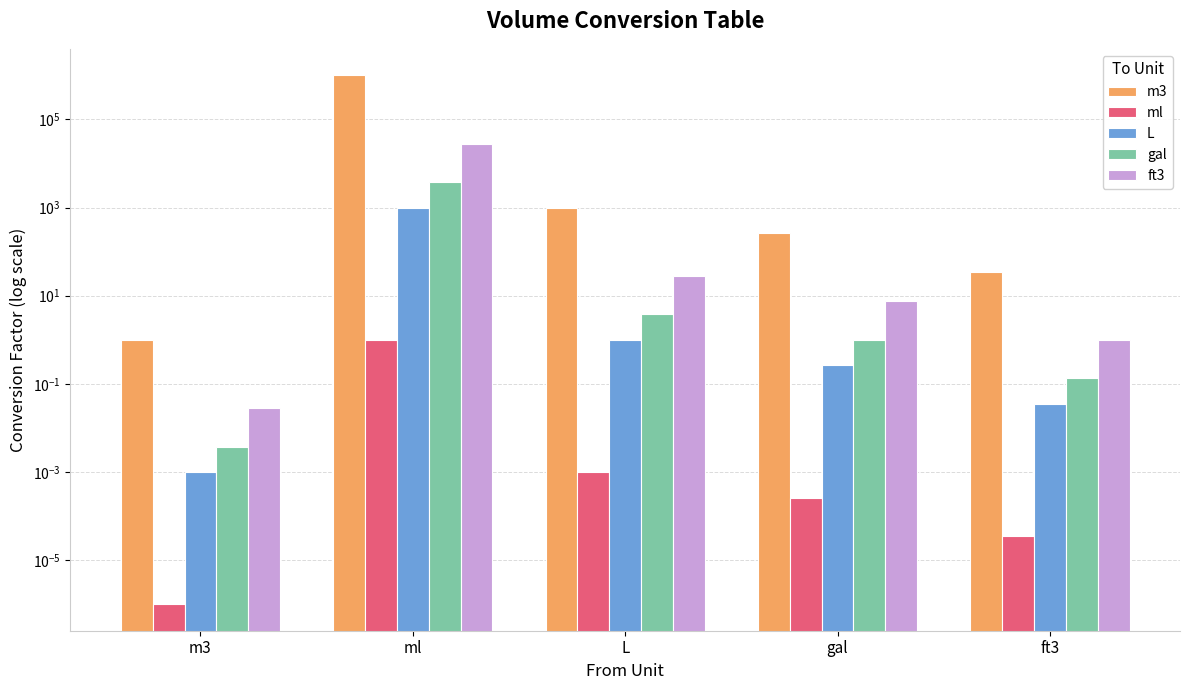

What is the sum of all m3 values?

1001300.5